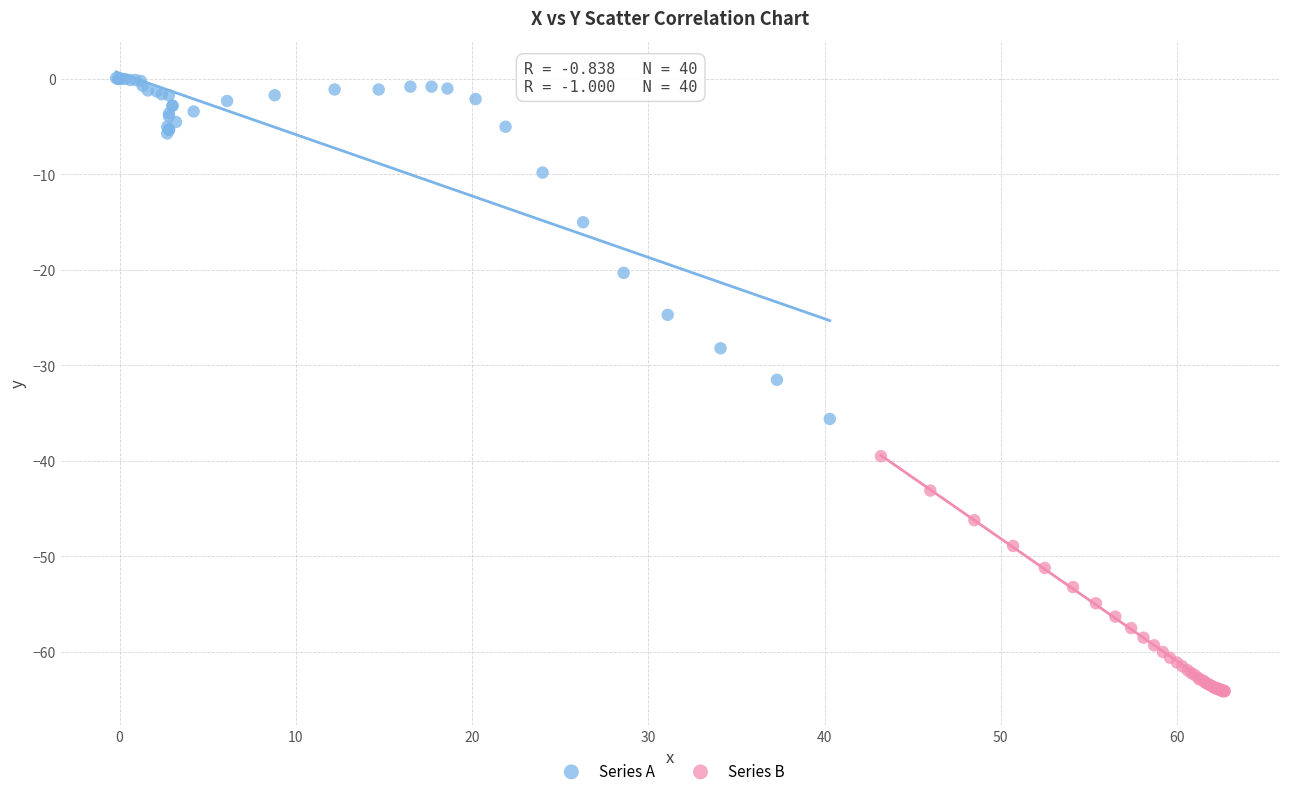

Which series reaches the minimum Y coordinate?

Series B